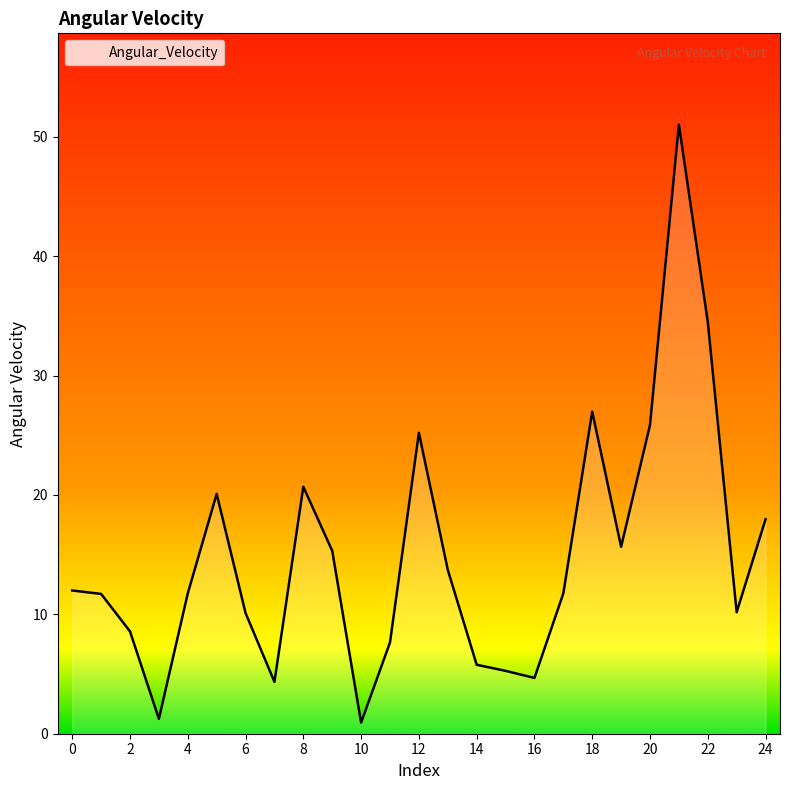

What is the greatest value displayed?

51.0